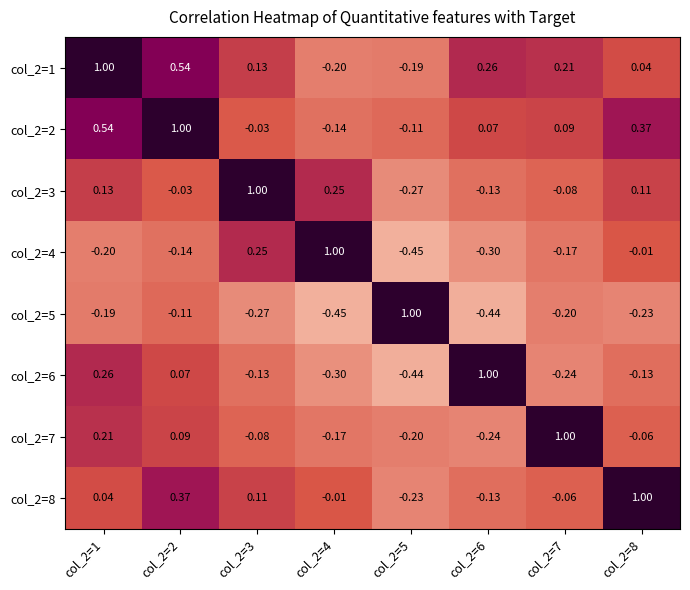

Is the value of col_2=5 at col_2=7 greater than the value of col_2=3 at col_2=4?

No